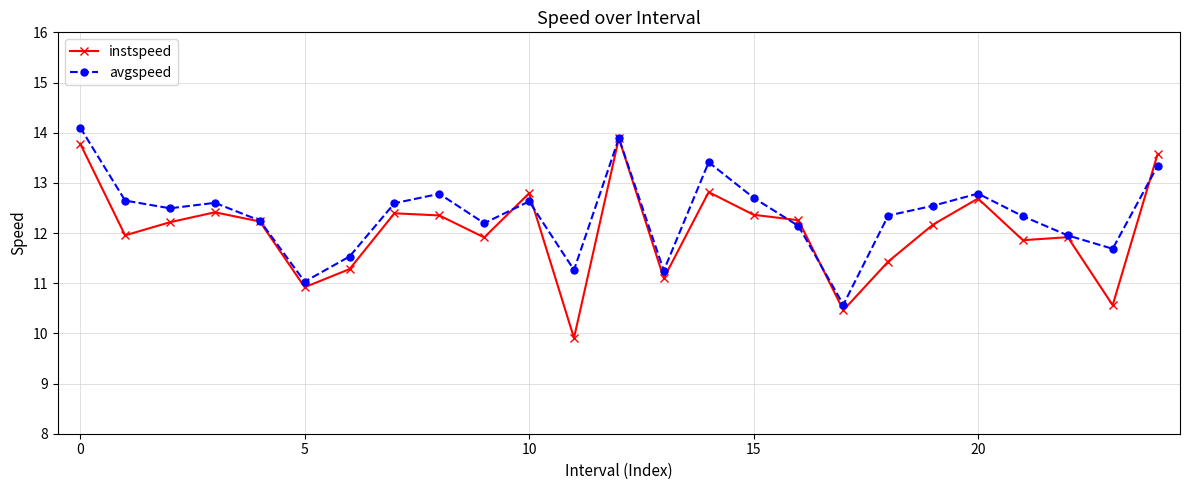

Which series has the widest spread of values?

instspeed